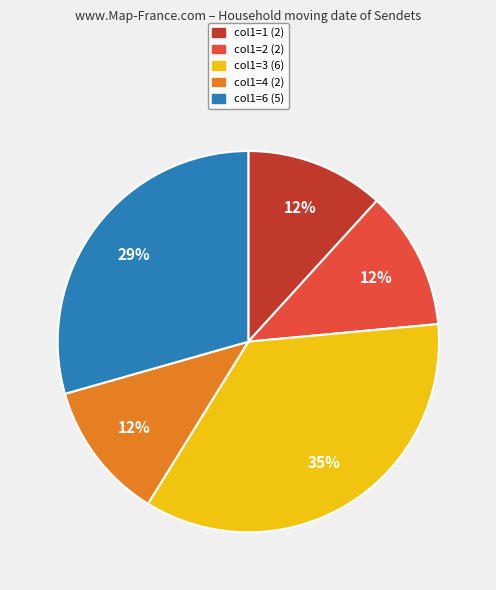

Does any single category account for the majority?

No